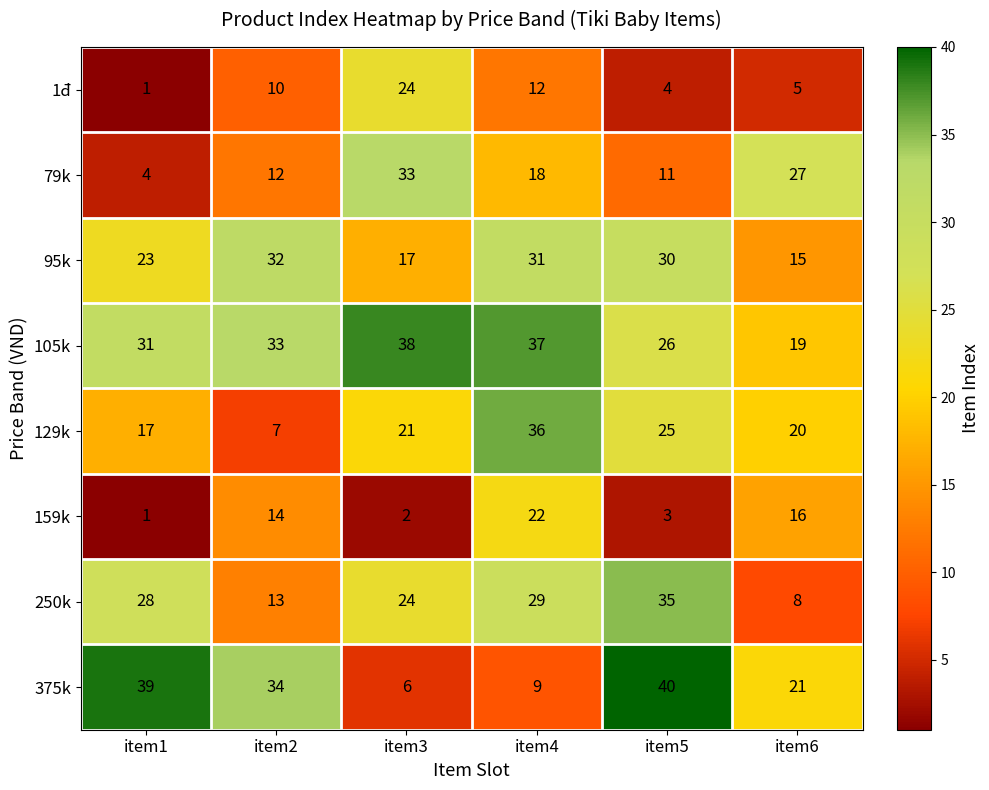

What is the greatest value displayed?

40